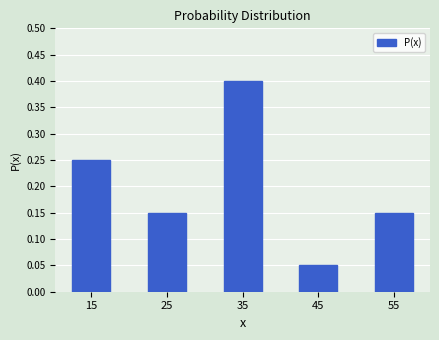

Which label corresponds to the largest value in the chart?

35